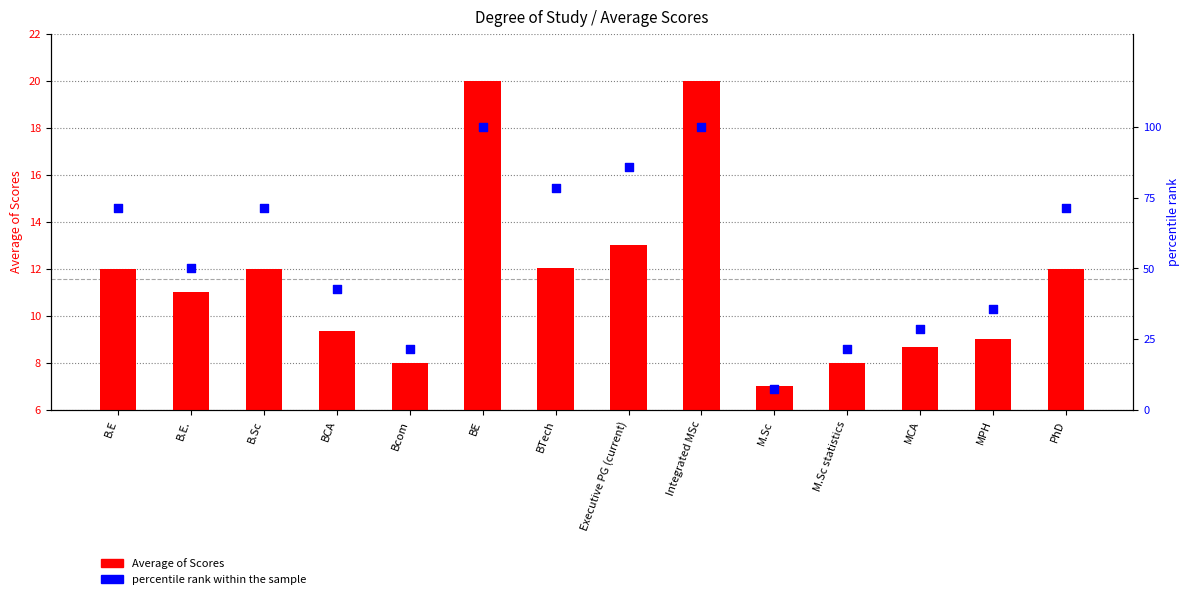

At how many categories does at least one series exceed 10?

13